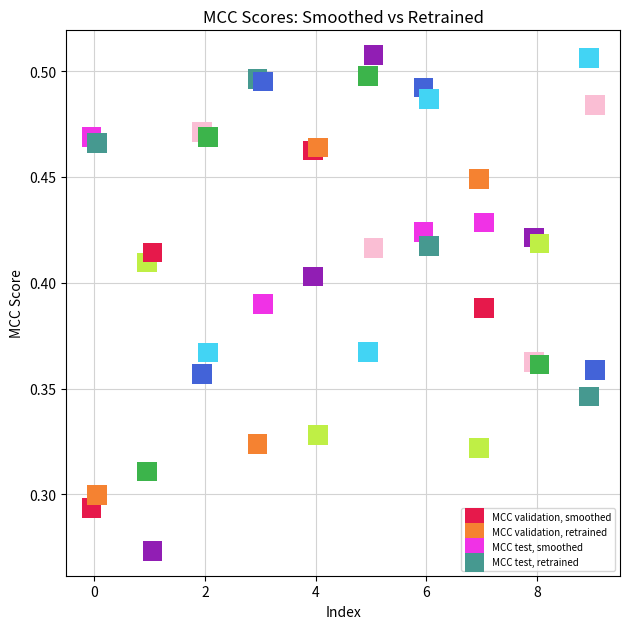

Which series contains the lowest Y value?

MCC validation, retrained